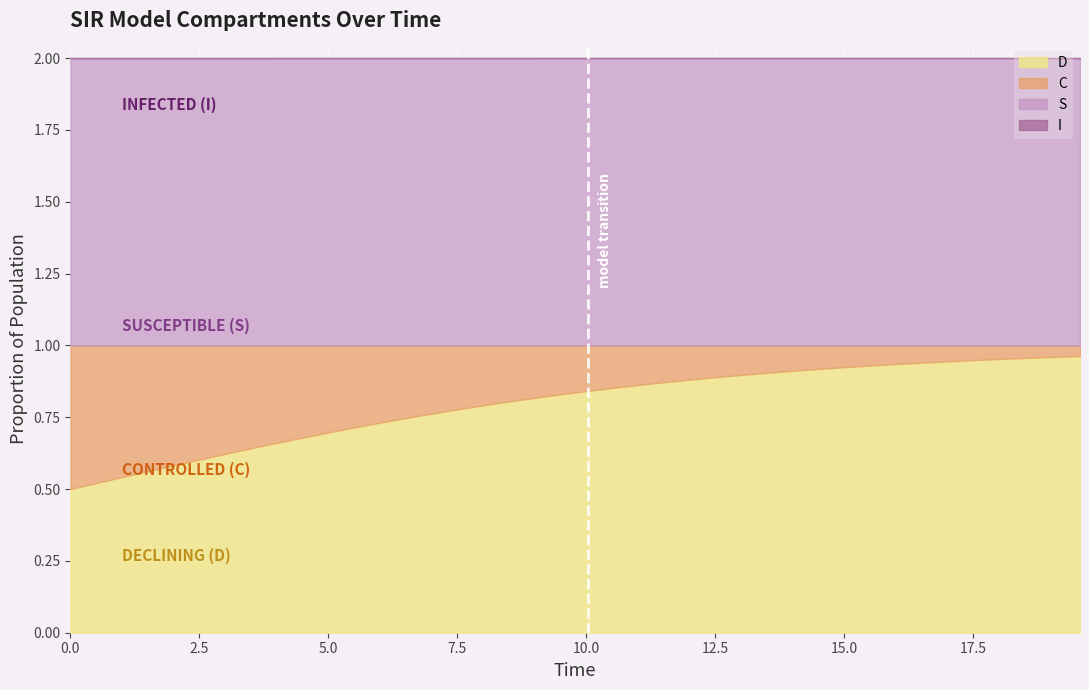

Reading right to left, list all the values displayed in this chart.

S: 39=1.0	38=1.0	37=1.0	36=1.0	35=1.0	34=1.0	33=1.0	32=1.0	31=1.0	30=1.0	29=1.0	28=1.0	27=1.0	26=1.0	25=1.0	24=1.0	23=1.0	22=1.0	21=1.0	20=1.0	19=1.0	18=1.0	17=1.0	16=1.0	15=1.0	14=1.0	13=1.0	12=1.0	11=1.0	10=1.0	9=1.0	8=1.0	7=1.0	6=1.0	5=1.0	4=1.0	3=1.0	2=1.0	1=1.0	0=1.0
I: 39=0.0	38=0.0	37=0.0	36=0.0	35=0.0	34=0.0	33=0.0	32=0.0	31=0.0	30=0.0	29=0.0	28=0.0	27=0.0	26=0.0	25=0.0	24=0.0	23=0.0	22=0.0	21=0.0	20=0.0	19=0.0	18=0.0	17=0.0	16=0.0	15=0.0	14=0.0	13=0.0	12=0.0	11=0.0	10=0.0	9=0.0	8=0.0	7=0.0	6=0.0	5=0.0	4=0.0	3=0.0	2=0.0	1=0.0	0=0.0
C: 39=0.0	38=0.0	37=0.0	36=0.0	35=0.1	34=0.1	33=0.1	32=0.1	31=0.1	30=0.1	29=0.1	28=0.1	27=0.1	26=0.1	25=0.1	24=0.1	23=0.1	22=0.1	21=0.1	20=0.2	19=0.2	18=0.2	17=0.2	16=0.2	15=0.2	14=0.2	13=0.3	12=0.3	11=0.3	10=0.3	9=0.3	8=0.3	7=0.4	6=0.4	5=0.4	4=0.4	3=0.4	2=0.5	1=0.5	0=0.5
D: 39=1.0	38=1.0	37=1.0	36=1.0	35=0.9	34=0.9	33=0.9	32=0.9	31=0.9	30=0.9	29=0.9	28=0.9	27=0.9	26=0.9	25=0.9	24=0.9	23=0.9	22=0.9	21=0.9	20=0.8	19=0.8	18=0.8	17=0.8	16=0.8	15=0.8	14=0.8	13=0.7	12=0.7	11=0.7	10=0.7	9=0.7	8=0.7	7=0.6	6=0.6	5=0.6	4=0.6	3=0.6	2=0.5	1=0.5	0=0.5